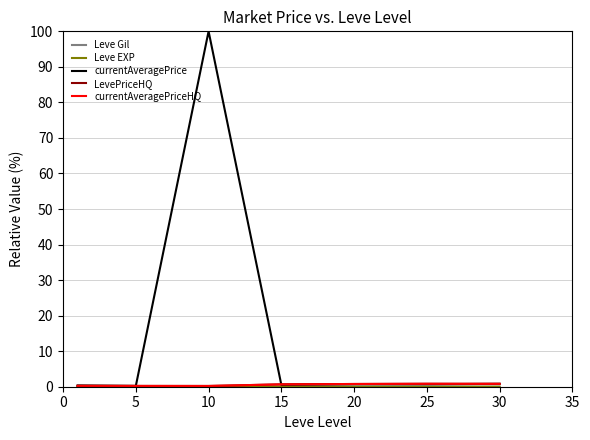

Which series has the largest total across all categories?

currentAveragePrice